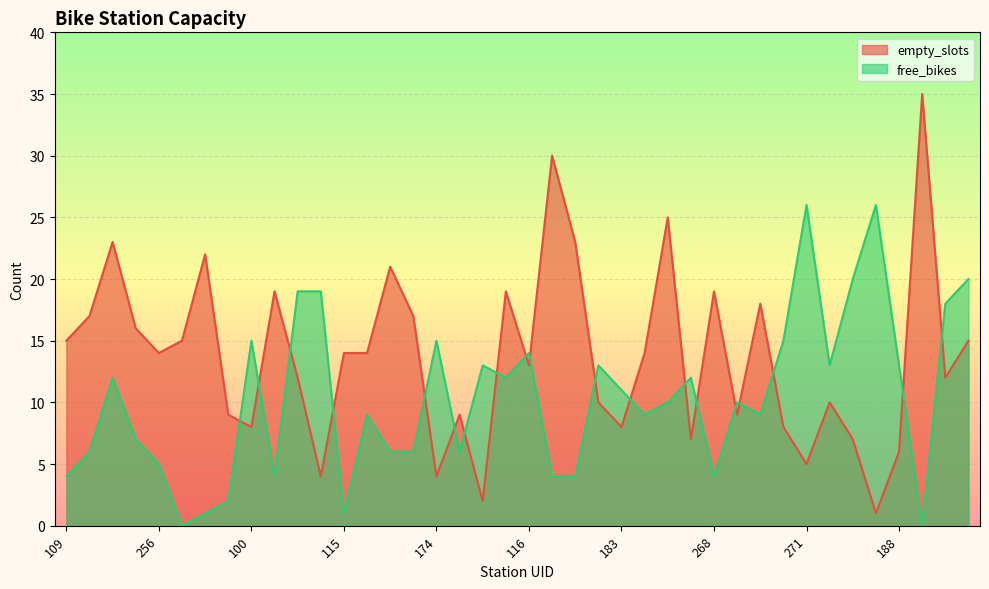

Reading left to right, transcribe all the data shown in this chart.

empty_slots: 15	17	23	16	14	15	22	9	8	19	12	4	14	14	21	17	4	9	2	19	13	30	23	10	8	14	25	7	19	9	18	8	5	10	7	1	6	35	12	15
free_bikes: 4	6	12	7	5	0	1	2	15	4	19	19	1	9	6	6	15	6	13	12	14	4	4	13	11	9	10	12	4	10	9	15	26	13	20	26	13	0	18	20